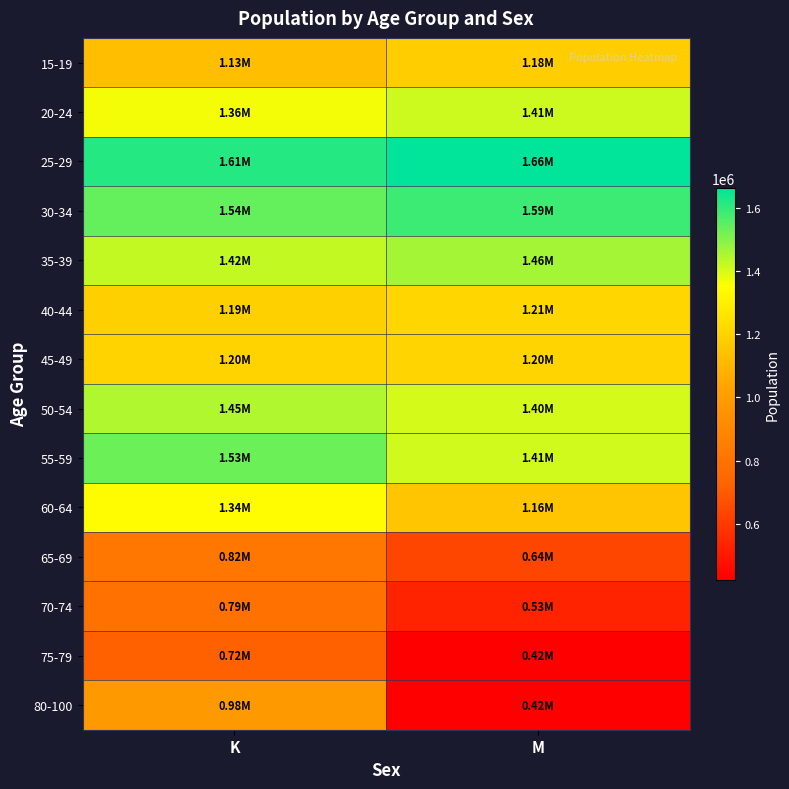

What is the maximum value shown in the chart?

1662231.4